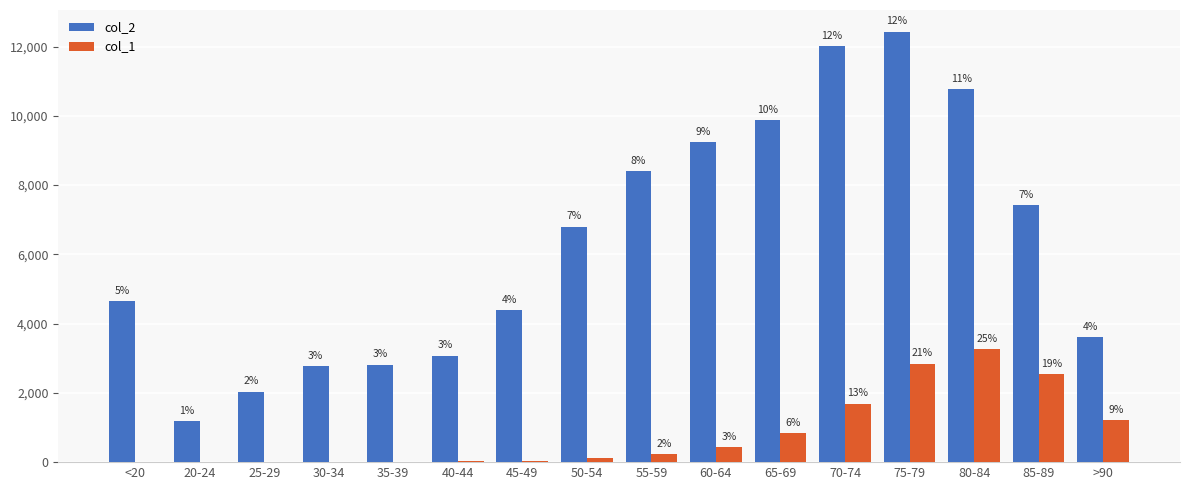

What are all the series names shown in the legend?

col_2, col_1